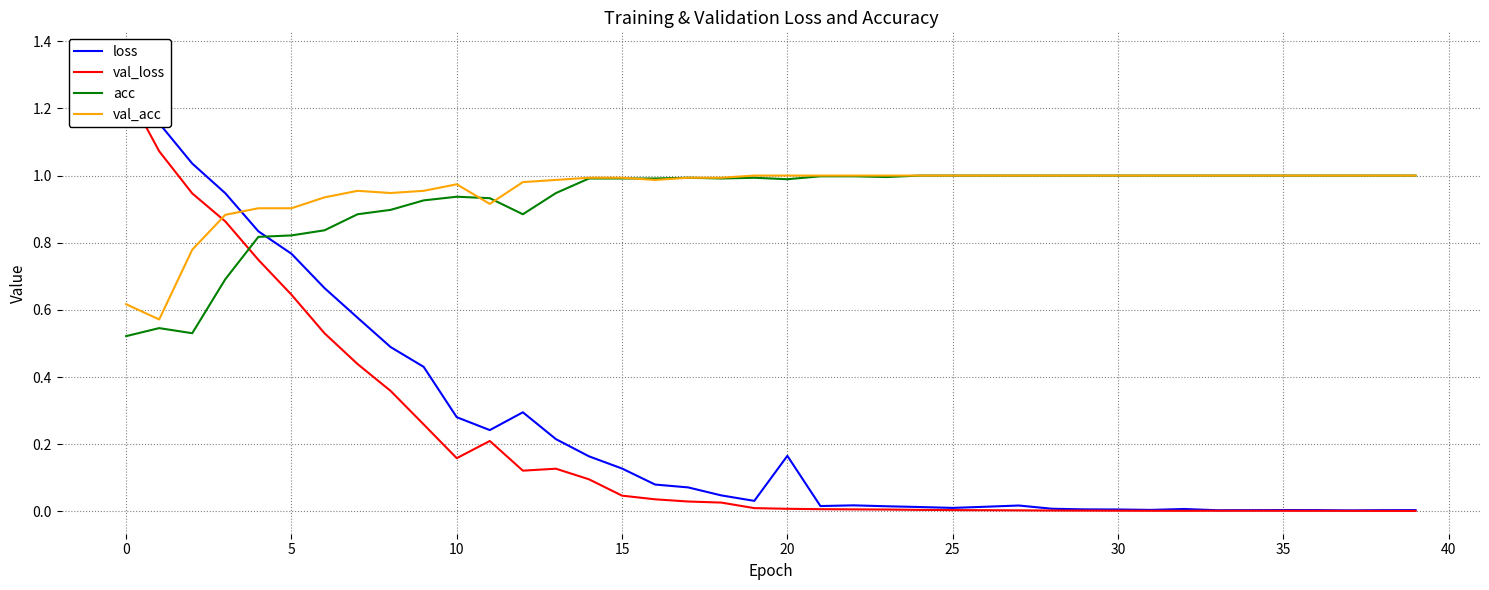

The acc series shows 0.4 at 10. True or false?

False